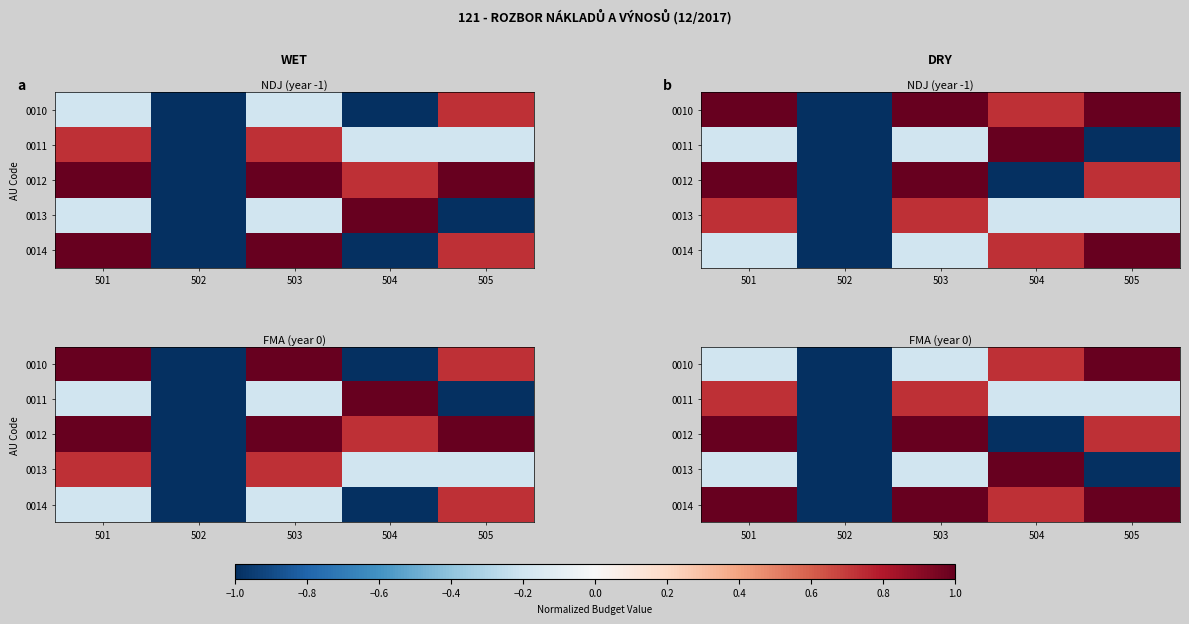

List the labels in order of 0012 value, largest first.

501, 503, 505, 502, 504